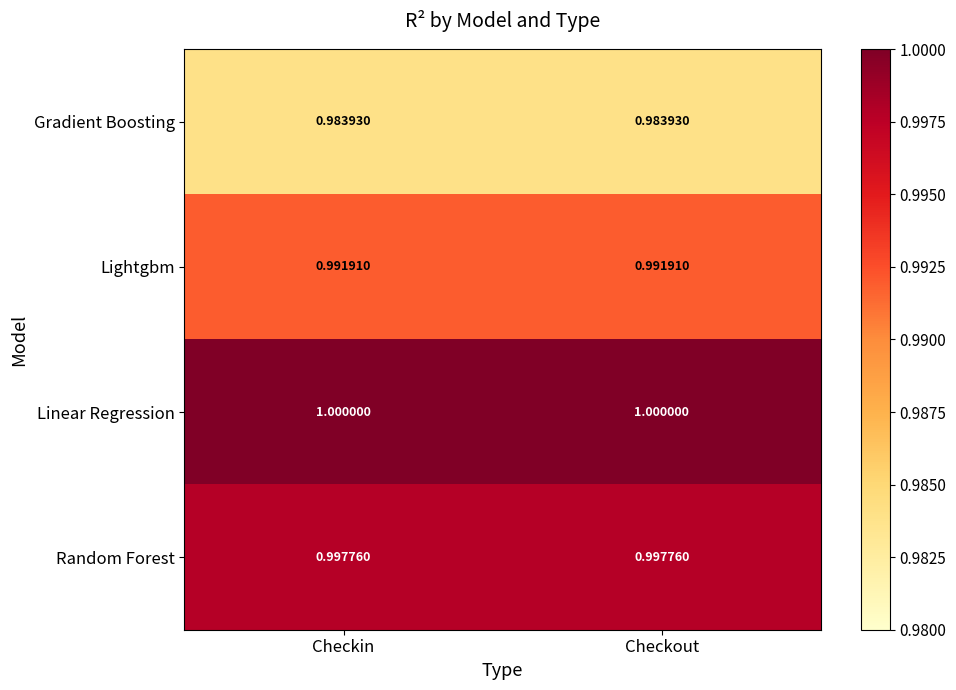

Which series has the largest total across all categories?

Linear Regression